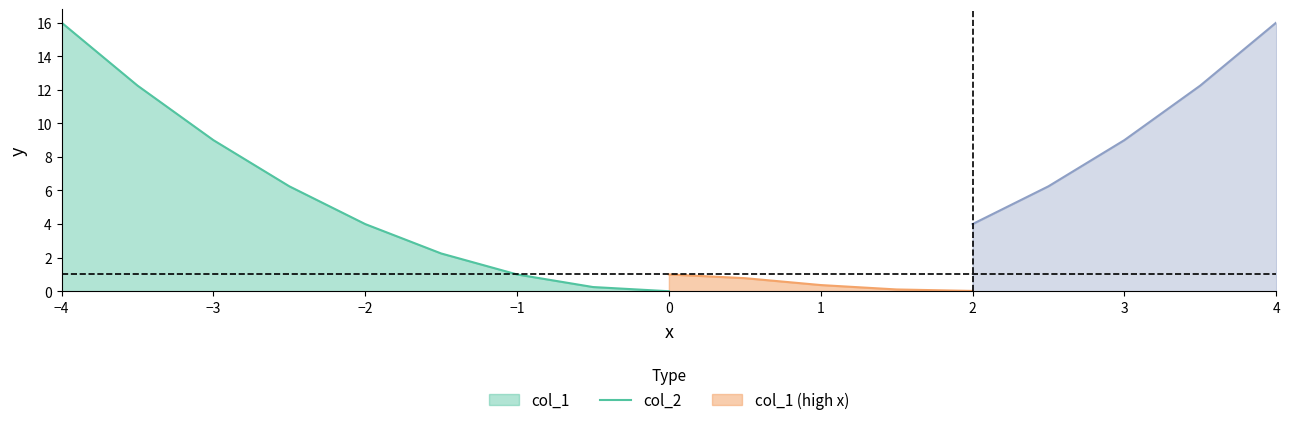

Reading left to right, list all the values displayed in this chart.

col_1: 16.0	12.2	9.0	6.2	4.0	2.2	1.0	0.2	0.0	0.2	1.0	2.2	4.0	6.2	9.0	12.2	16.0
col_2: 0.0	0.0	0.0	0.0	0.0	0.1	0.4	0.8	1.0	0.8	0.4	0.1	0.0	0.0	0.0	0.0	0.0